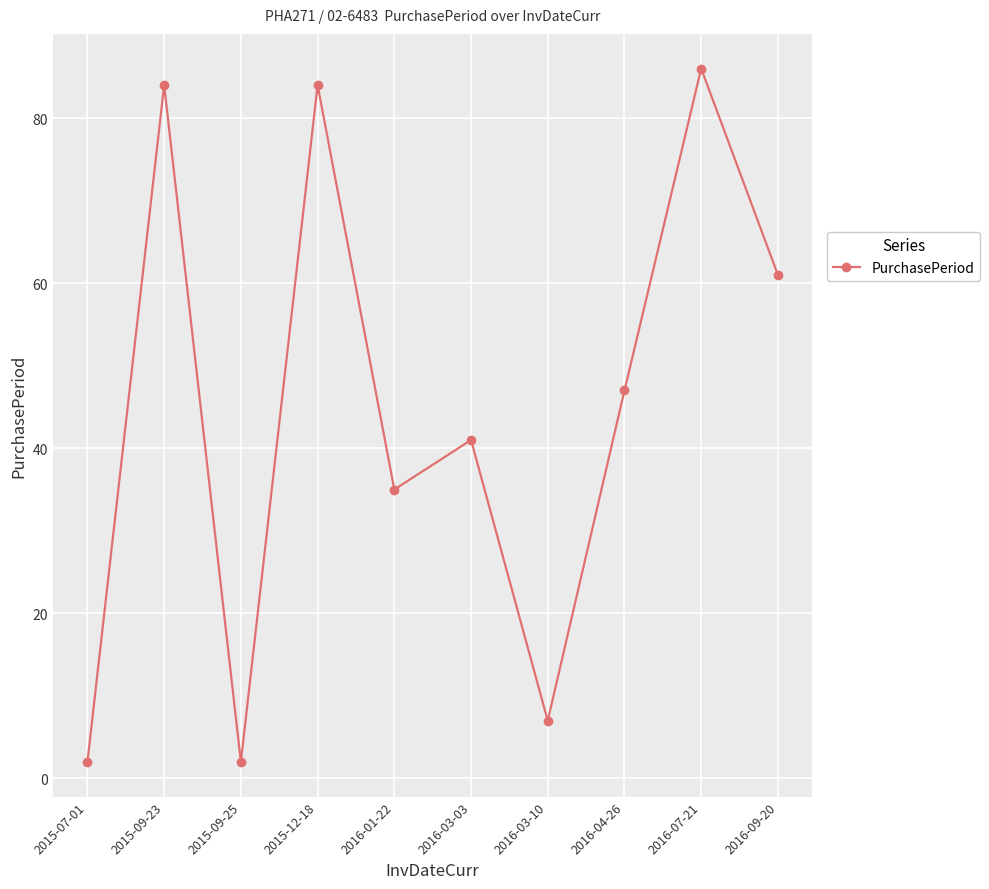

At which category does the data reach its first local peak?

2015-09-23